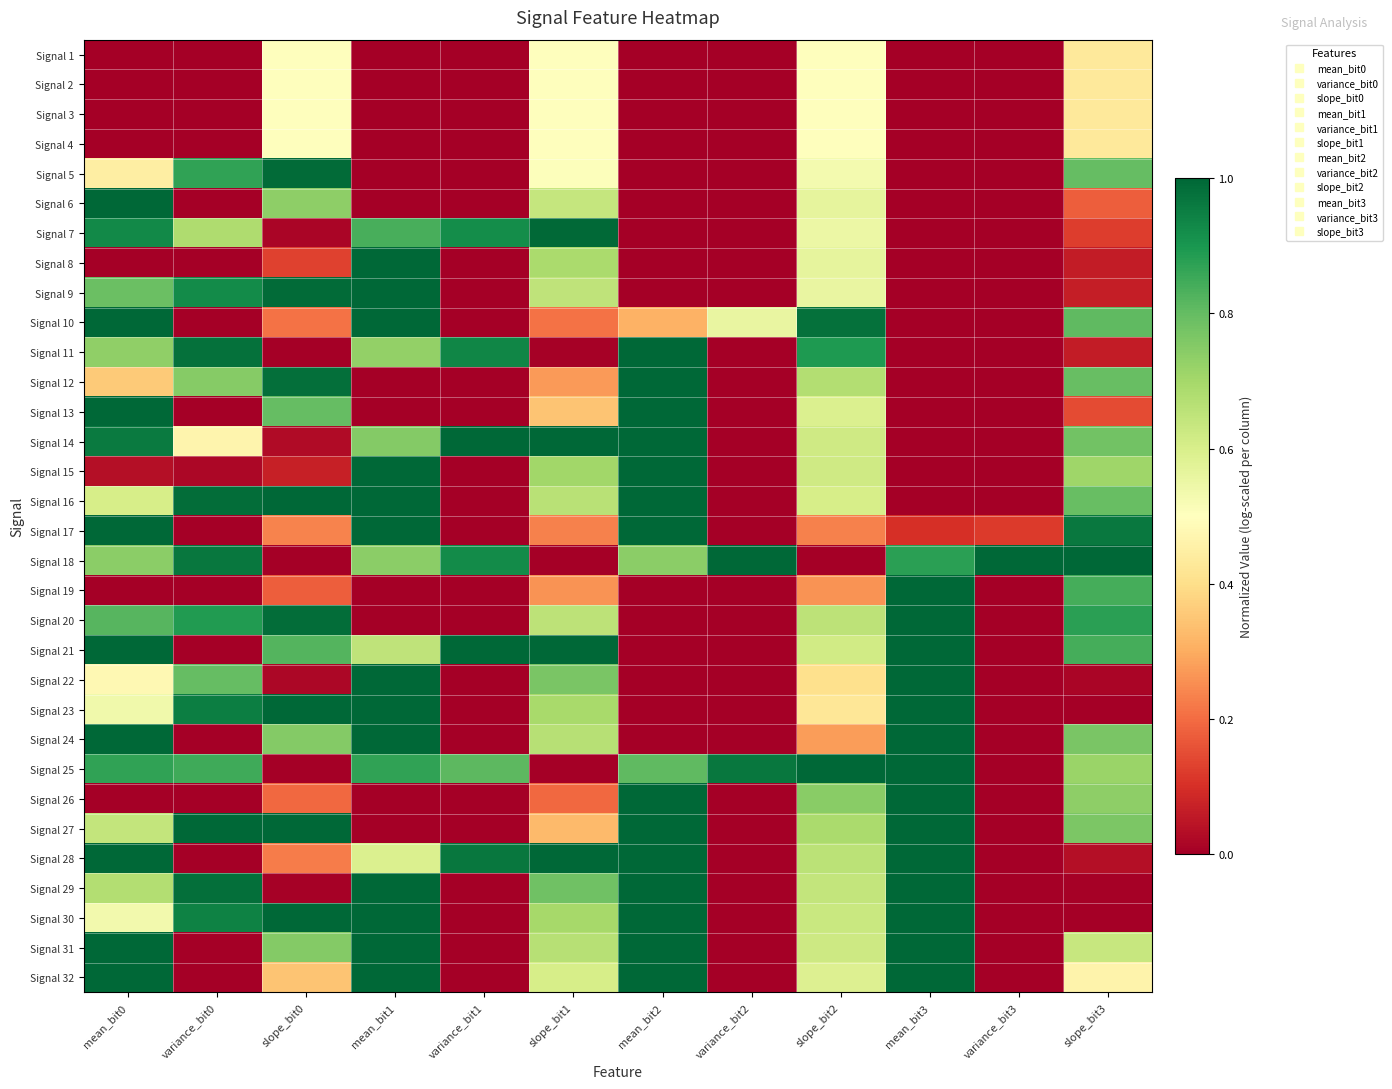

Reading left to right, transcribe all the data shown in this chart.

Signal 1: mean_bit0=0.0	variance_bit0=0.0	slope_bit0=0.5	mean_bit1=0.0	variance_bit1=0.0	slope_bit1=0.5	mean_bit2=0.0	variance_bit2=0.0	slope_bit2=0.5	mean_bit3=0.0	variance_bit3=0.0	slope_bit3=0.4
Signal 2: mean_bit0=0.0	variance_bit0=0.0	slope_bit0=0.5	mean_bit1=0.0	variance_bit1=0.0	slope_bit1=0.5	mean_bit2=0.0	variance_bit2=0.0	slope_bit2=0.5	mean_bit3=0.0	variance_bit3=0.0	slope_bit3=0.4
Signal 3: mean_bit0=0.0	variance_bit0=0.0	slope_bit0=0.5	mean_bit1=0.0	variance_bit1=0.0	slope_bit1=0.5	mean_bit2=0.0	variance_bit2=0.0	slope_bit2=0.5	mean_bit3=0.0	variance_bit3=0.0	slope_bit3=0.4
Signal 4: mean_bit0=0.0	variance_bit0=0.0	slope_bit0=0.5	mean_bit1=0.0	variance_bit1=0.0	slope_bit1=0.5	mean_bit2=0.0	variance_bit2=0.0	slope_bit2=0.5	mean_bit3=0.0	variance_bit3=0.0	slope_bit3=0.4
Signal 5: mean_bit0=0.4	variance_bit0=0.9	slope_bit0=1.0	mean_bit1=0.0	variance_bit1=0.0	slope_bit1=0.5	mean_bit2=0.0	variance_bit2=0.0	slope_bit2=0.5	mean_bit3=0.0	variance_bit3=0.0	slope_bit3=0.8
Signal 6: mean_bit0=1.0	variance_bit0=0.0	slope_bit0=0.7	mean_bit1=0.0	variance_bit1=0.0	slope_bit1=0.6	mean_bit2=0.0	variance_bit2=0.0	slope_bit2=0.6	mean_bit3=0.0	variance_bit3=0.0	slope_bit3=0.2
Signal 7: mean_bit0=0.9	variance_bit0=0.7	slope_bit0=0.0	mean_bit1=0.8	variance_bit1=0.9	slope_bit1=1.0	mean_bit2=0.0	variance_bit2=0.0	slope_bit2=0.5	mean_bit3=0.0	variance_bit3=0.0	slope_bit3=0.1
Signal 8: mean_bit0=0.0	variance_bit0=0.0	slope_bit0=0.1	mean_bit1=1.0	variance_bit1=0.0	slope_bit1=0.7	mean_bit2=0.0	variance_bit2=0.0	slope_bit2=0.6	mean_bit3=0.0	variance_bit3=0.0	slope_bit3=0.1
Signal 9: mean_bit0=0.8	variance_bit0=0.9	slope_bit0=1.0	mean_bit1=1.0	variance_bit1=0.0	slope_bit1=0.7	mean_bit2=0.0	variance_bit2=0.0	slope_bit2=0.6	mean_bit3=0.0	variance_bit3=0.0	slope_bit3=0.1
Signal 10: mean_bit0=1.0	variance_bit0=0.0	slope_bit0=0.2	mean_bit1=1.0	variance_bit1=0.0	slope_bit1=0.2	mean_bit2=0.3	variance_bit2=0.6	slope_bit2=1.0	mean_bit3=0.0	variance_bit3=0.0	slope_bit3=0.8
Signal 11: mean_bit0=0.7	variance_bit0=1.0	slope_bit0=0.0	mean_bit1=0.7	variance_bit1=0.9	slope_bit1=0.0	mean_bit2=1.0	variance_bit2=0.0	slope_bit2=0.9	mean_bit3=0.0	variance_bit3=0.0	slope_bit3=0.1
Signal 12: mean_bit0=0.4	variance_bit0=0.7	slope_bit0=1.0	mean_bit1=0.0	variance_bit1=0.0	slope_bit1=0.3	mean_bit2=1.0	variance_bit2=0.0	slope_bit2=0.7	mean_bit3=0.0	variance_bit3=0.0	slope_bit3=0.8
Signal 13: mean_bit0=1.0	variance_bit0=0.0	slope_bit0=0.8	mean_bit1=0.0	variance_bit1=0.0	slope_bit1=0.3	mean_bit2=1.0	variance_bit2=0.0	slope_bit2=0.6	mean_bit3=0.0	variance_bit3=0.0	slope_bit3=0.1
Signal 14: mean_bit0=1.0	variance_bit0=0.5	slope_bit0=0.0	mean_bit1=0.8	variance_bit1=1.0	slope_bit1=1.0	mean_bit2=1.0	variance_bit2=0.0	slope_bit2=0.6	mean_bit3=0.0	variance_bit3=0.0	slope_bit3=0.8
Signal 15: mean_bit0=0.0	variance_bit0=0.0	slope_bit0=0.1	mean_bit1=1.0	variance_bit1=0.0	slope_bit1=0.7	mean_bit2=1.0	variance_bit2=0.0	slope_bit2=0.6	mean_bit3=0.0	variance_bit3=0.0	slope_bit3=0.7
Signal 16: mean_bit0=0.6	variance_bit0=1.0	slope_bit0=1.0	mean_bit1=1.0	variance_bit1=0.0	slope_bit1=0.7	mean_bit2=1.0	variance_bit2=0.0	slope_bit2=0.6	mean_bit3=0.0	variance_bit3=0.0	slope_bit3=0.8
Signal 17: mean_bit0=1.0	variance_bit0=0.0	slope_bit0=0.2	mean_bit1=1.0	variance_bit1=0.0	slope_bit1=0.2	mean_bit2=1.0	variance_bit2=0.0	slope_bit2=0.2	mean_bit3=0.1	variance_bit3=0.1	slope_bit3=1.0
Signal 18: mean_bit0=0.7	variance_bit0=1.0	slope_bit0=0.0	mean_bit1=0.7	variance_bit1=0.9	slope_bit1=0.0	mean_bit2=0.7	variance_bit2=1.0	slope_bit2=0.0	mean_bit3=0.9	variance_bit3=1.0	slope_bit3=1.0
Signal 19: mean_bit0=0.0	variance_bit0=0.0	slope_bit0=0.2	mean_bit1=0.0	variance_bit1=0.0	slope_bit1=0.3	mean_bit2=0.0	variance_bit2=0.0	slope_bit2=0.3	mean_bit3=1.0	variance_bit3=0.0	slope_bit3=0.8
Signal 20: mean_bit0=0.8	variance_bit0=0.9	slope_bit0=1.0	mean_bit1=0.0	variance_bit1=0.0	slope_bit1=0.7	mean_bit2=0.0	variance_bit2=0.0	slope_bit2=0.7	mean_bit3=1.0	variance_bit3=0.0	slope_bit3=0.9
Signal 21: mean_bit0=1.0	variance_bit0=0.0	slope_bit0=0.8	mean_bit1=0.6	variance_bit1=1.0	slope_bit1=1.0	mean_bit2=0.0	variance_bit2=0.0	slope_bit2=0.6	mean_bit3=1.0	variance_bit3=0.0	slope_bit3=0.8
Signal 22: mean_bit0=0.5	variance_bit0=0.8	slope_bit0=0.0	mean_bit1=1.0	variance_bit1=0.0	slope_bit1=0.8	mean_bit2=0.0	variance_bit2=0.0	slope_bit2=0.4	mean_bit3=1.0	variance_bit3=0.0	slope_bit3=0.0
Signal 23: mean_bit0=0.5	variance_bit0=0.9	slope_bit0=1.0	mean_bit1=1.0	variance_bit1=0.0	slope_bit1=0.7	mean_bit2=0.0	variance_bit2=0.0	slope_bit2=0.4	mean_bit3=1.0	variance_bit3=0.0	slope_bit3=0.0
Signal 24: mean_bit0=1.0	variance_bit0=0.0	slope_bit0=0.8	mean_bit1=1.0	variance_bit1=0.0	slope_bit1=0.7	mean_bit2=0.0	variance_bit2=0.0	slope_bit2=0.3	mean_bit3=1.0	variance_bit3=0.0	slope_bit3=0.8
Signal 25: mean_bit0=0.9	variance_bit0=0.8	slope_bit0=0.0	mean_bit1=0.9	variance_bit1=0.8	slope_bit1=0.0	mean_bit2=0.8	variance_bit2=1.0	slope_bit2=1.0	mean_bit3=1.0	variance_bit3=0.0	slope_bit3=0.7
Signal 26: mean_bit0=0.0	variance_bit0=0.0	slope_bit0=0.2	mean_bit1=0.0	variance_bit1=0.0	slope_bit1=0.2	mean_bit2=1.0	variance_bit2=0.0	slope_bit2=0.7	mean_bit3=1.0	variance_bit3=0.0	slope_bit3=0.7
Signal 27: mean_bit0=0.6	variance_bit0=1.0	slope_bit0=1.0	mean_bit1=0.0	variance_bit1=0.0	slope_bit1=0.3	mean_bit2=1.0	variance_bit2=0.0	slope_bit2=0.7	mean_bit3=1.0	variance_bit3=0.0	slope_bit3=0.8
Signal 28: mean_bit0=1.0	variance_bit0=0.0	slope_bit0=0.2	mean_bit1=0.6	variance_bit1=1.0	slope_bit1=1.0	mean_bit2=1.0	variance_bit2=0.0	slope_bit2=0.7	mean_bit3=1.0	variance_bit3=0.0	slope_bit3=0.0
Signal 29: mean_bit0=0.7	variance_bit0=1.0	slope_bit0=0.0	mean_bit1=1.0	variance_bit1=0.0	slope_bit1=0.8	mean_bit2=1.0	variance_bit2=0.0	slope_bit2=0.6	mean_bit3=1.0	variance_bit3=0.0	slope_bit3=0.0
Signal 30: mean_bit0=0.5	variance_bit0=0.9	slope_bit0=1.0	mean_bit1=1.0	variance_bit1=0.0	slope_bit1=0.7	mean_bit2=1.0	variance_bit2=0.0	slope_bit2=0.6	mean_bit3=1.0	variance_bit3=0.0	slope_bit3=0.0
Signal 31: mean_bit0=1.0	variance_bit0=0.0	slope_bit0=0.8	mean_bit1=1.0	variance_bit1=0.0	slope_bit1=0.7	mean_bit2=1.0	variance_bit2=0.0	slope_bit2=0.6	mean_bit3=1.0	variance_bit3=0.0	slope_bit3=0.6
Signal 32: mean_bit0=1.0	variance_bit0=0.0	slope_bit0=0.3	mean_bit1=1.0	variance_bit1=0.0	slope_bit1=0.6	mean_bit2=1.0	variance_bit2=0.0	slope_bit2=0.6	mean_bit3=1.0	variance_bit3=0.0	slope_bit3=0.5